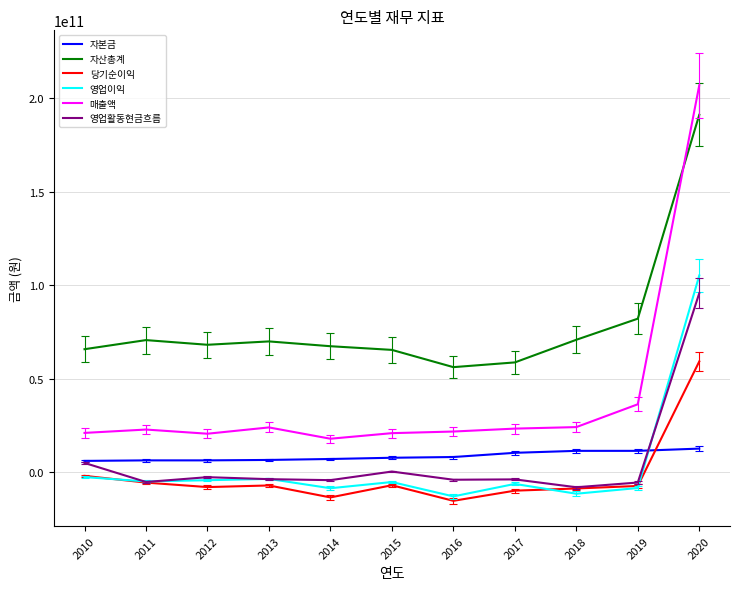

What are all the series names shown in the legend?

자본금, 자산총계, 당기순이익, 영업이익, 매출액, 영업활동현금흐름